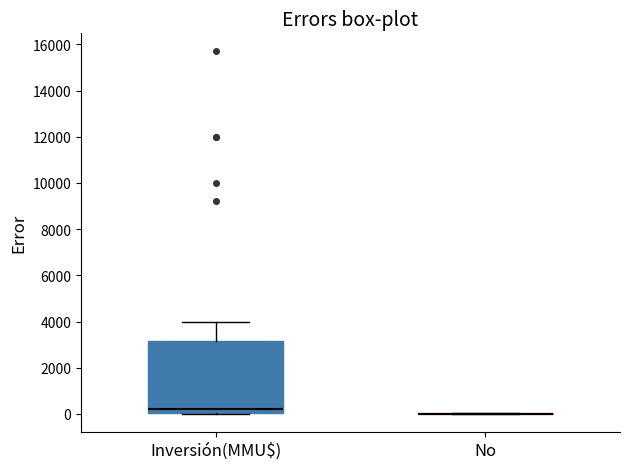

Reading left to right, read every box against the y-axis: the position of its median line, the range the box covers, and the ends of its whiskers. The values are not printed on the chart, so give them approximately, as read against the axis.

Inversión(MMU$): median 200, box 0 to 3200, whiskers 0 to 4000
No: box collapsed to a line at 0, whiskers 0 to 0